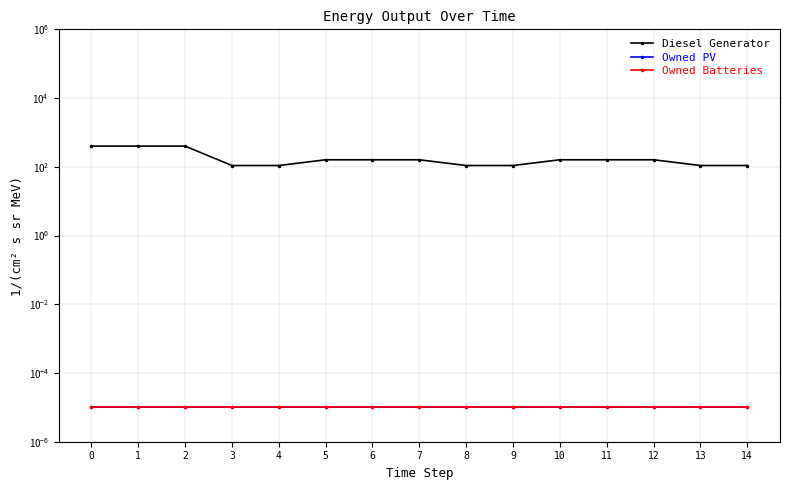

How many lines are shown in the chart?

3